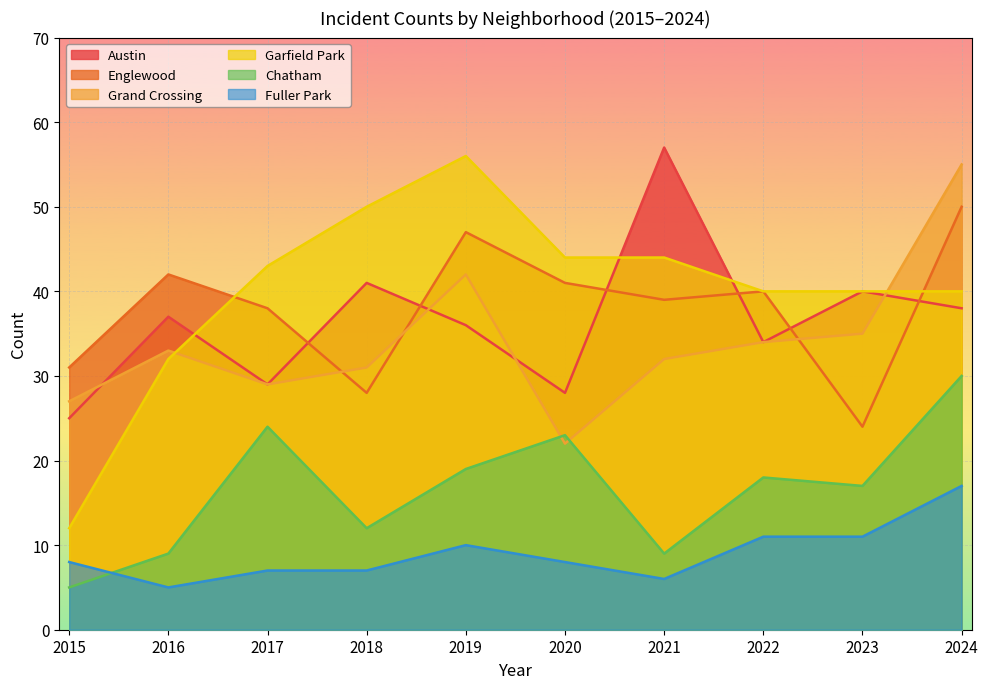

What is the sum of all Fuller Park values?

90